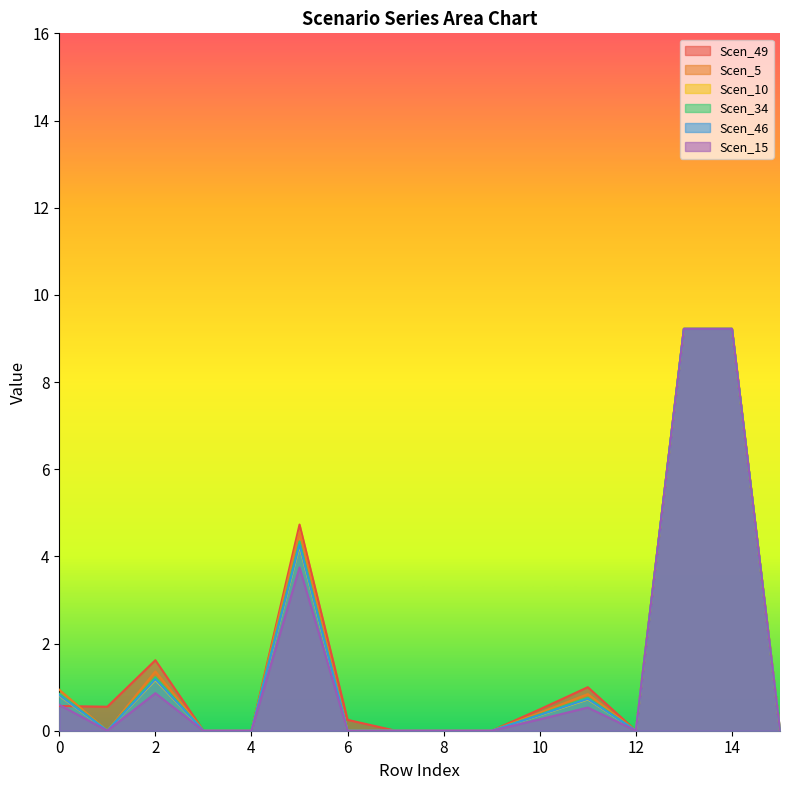

Which series has the largest range (max minus min)?

Scen_49